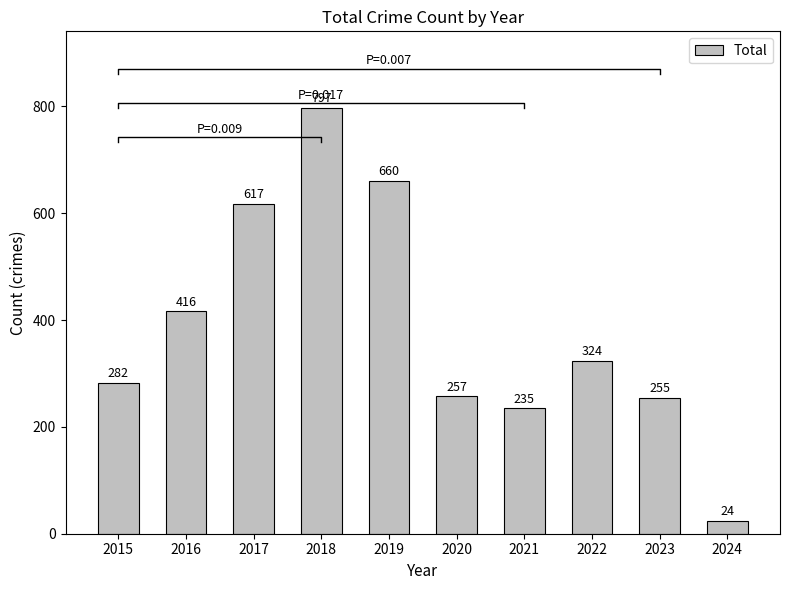

Approximately how many times larger is the value at 2021 compared to 2019?

0.4